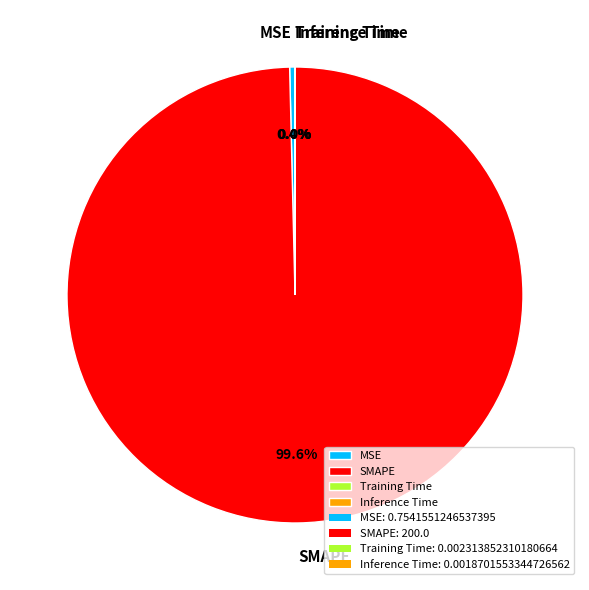

Which slice represents more than half of the pie?

SMAPE